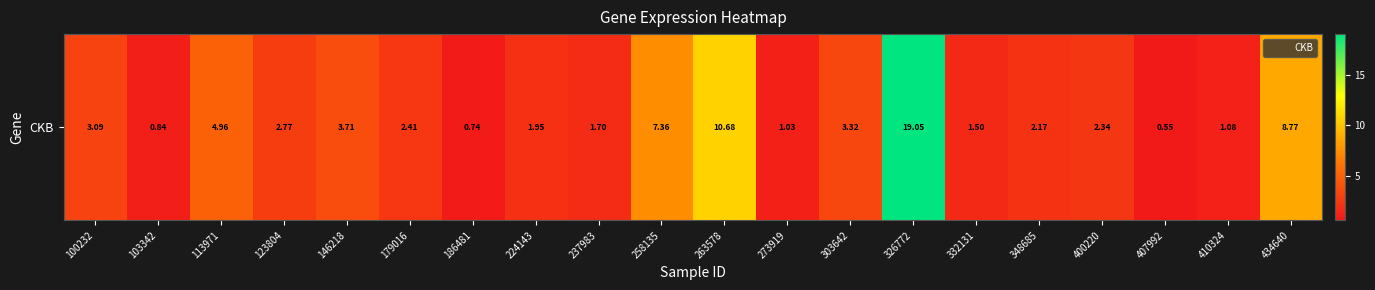

What is the ratio of the value at 113971 to the value at 303642?

1.5